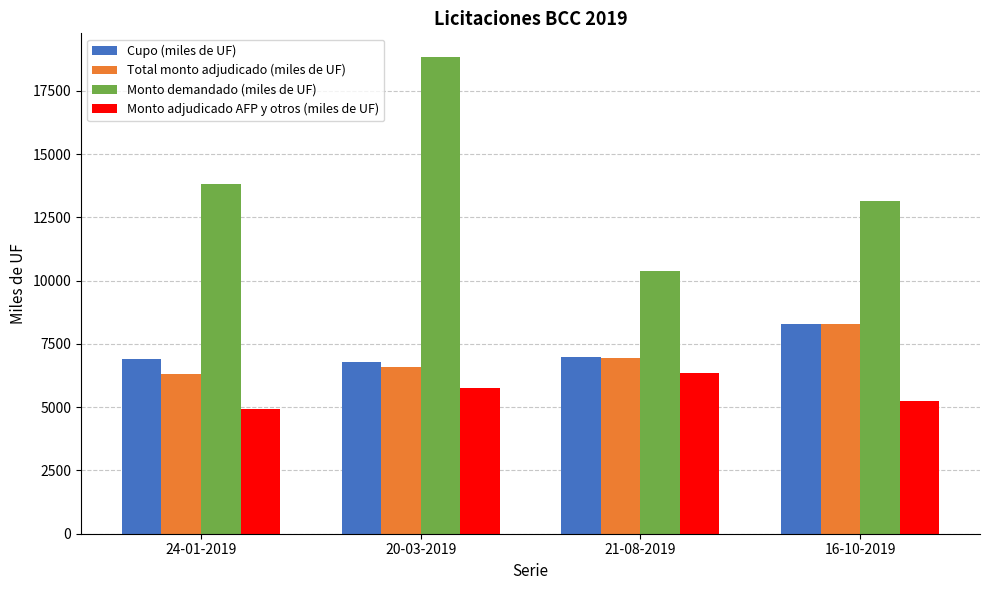

Read the Cupo (miles de UF) value at 21-08-2019, to the nearest 10.

6970